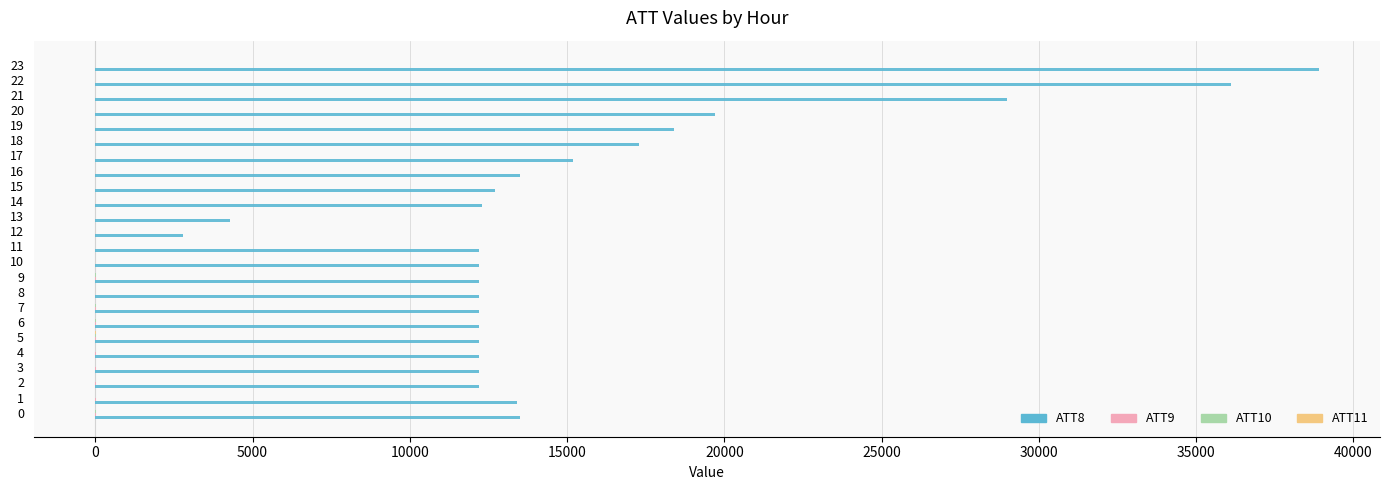

What is the greatest value displayed?

38900.0